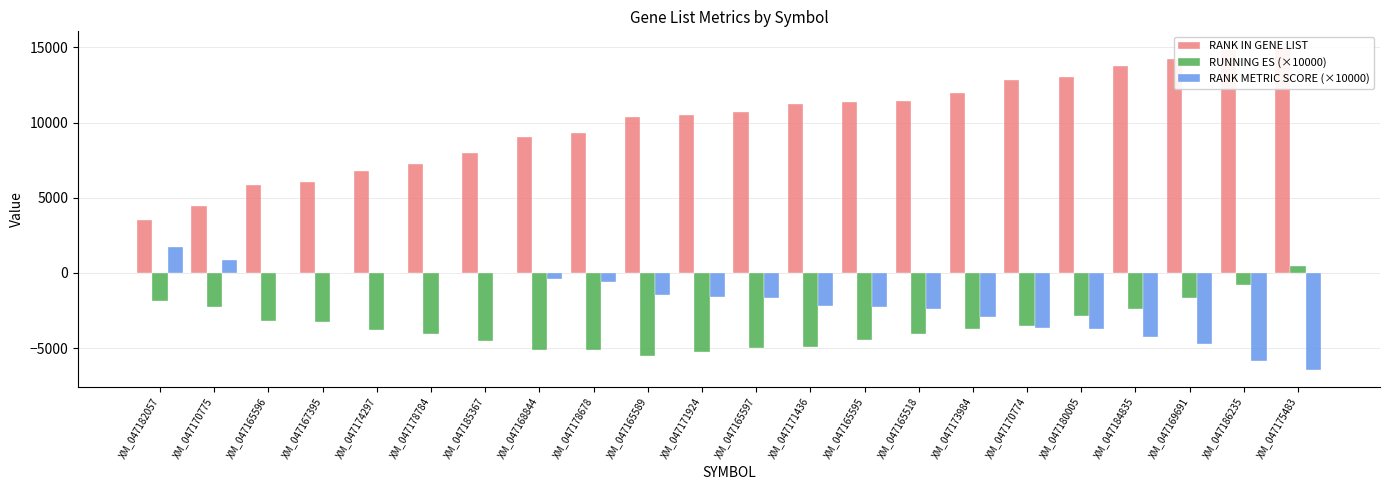

List the series in order of their peak value, lowest first.

RUNNING ES (×10000), RANK METRIC SCORE (×10000), RANK IN GENE LIST